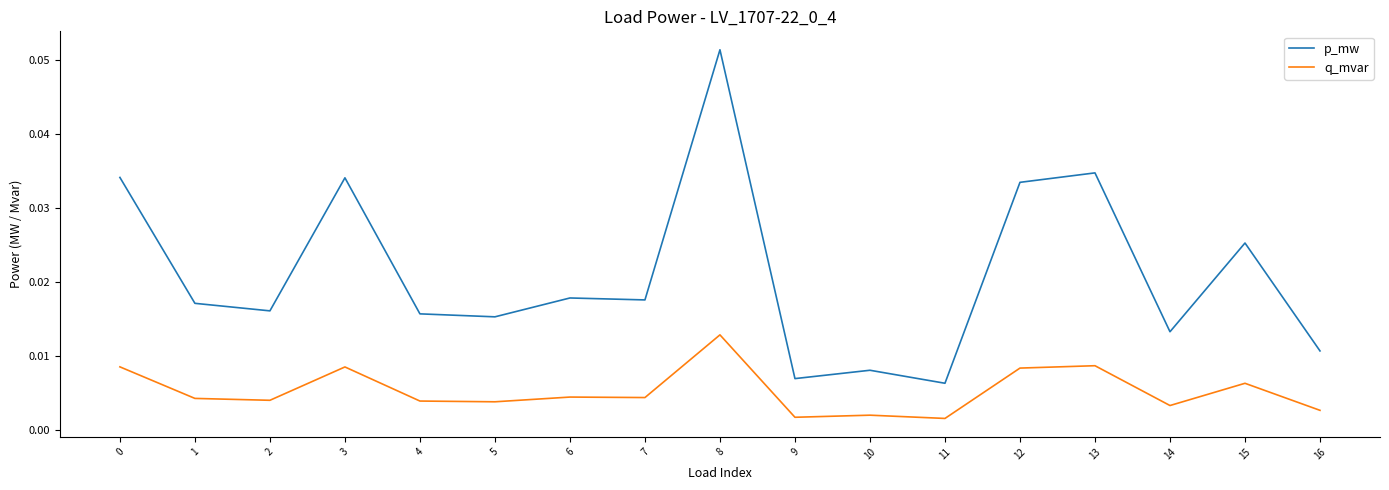

True or false: p_mw and q_mvar intersect in this chart.

False